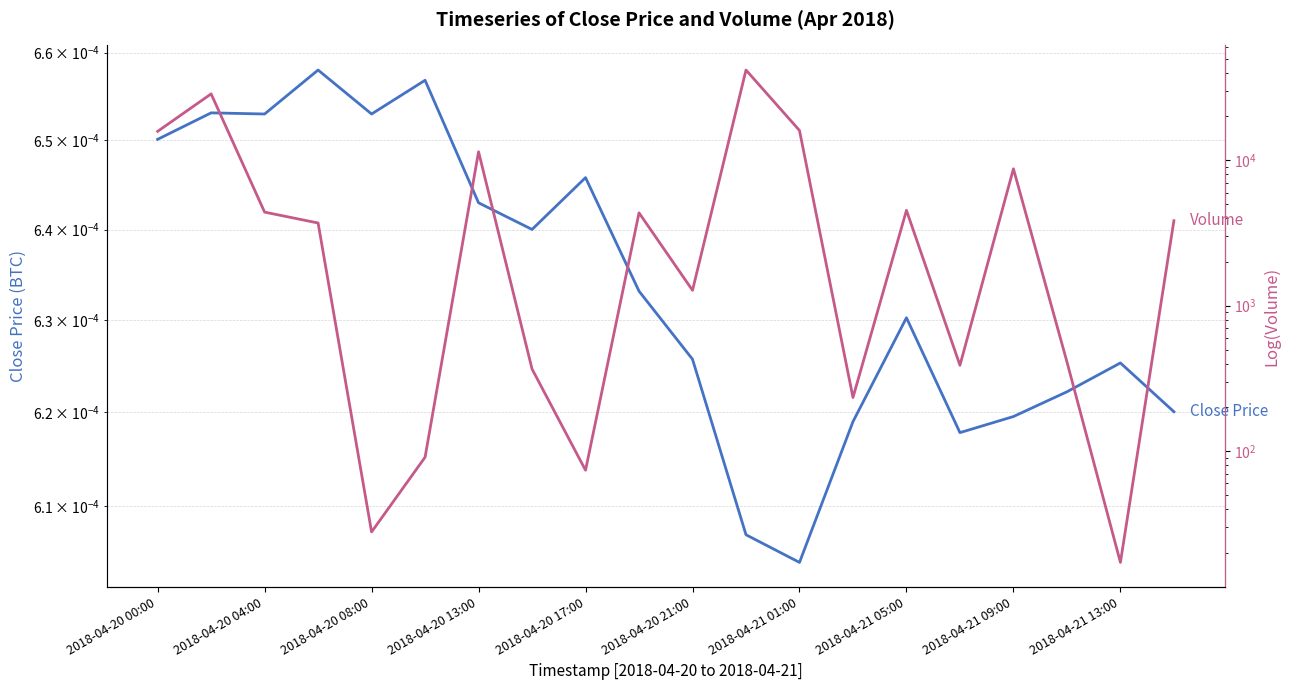

True or false: Close Price and Volume intersect in this chart.

False